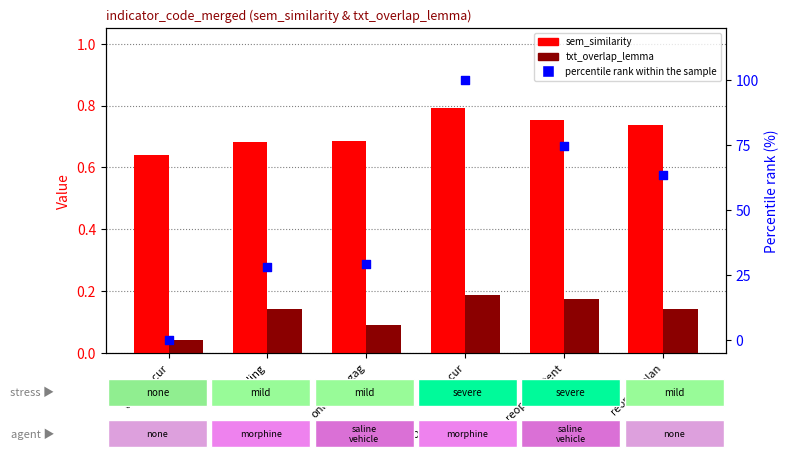

At how many categories does at least one series exceed 53?

3